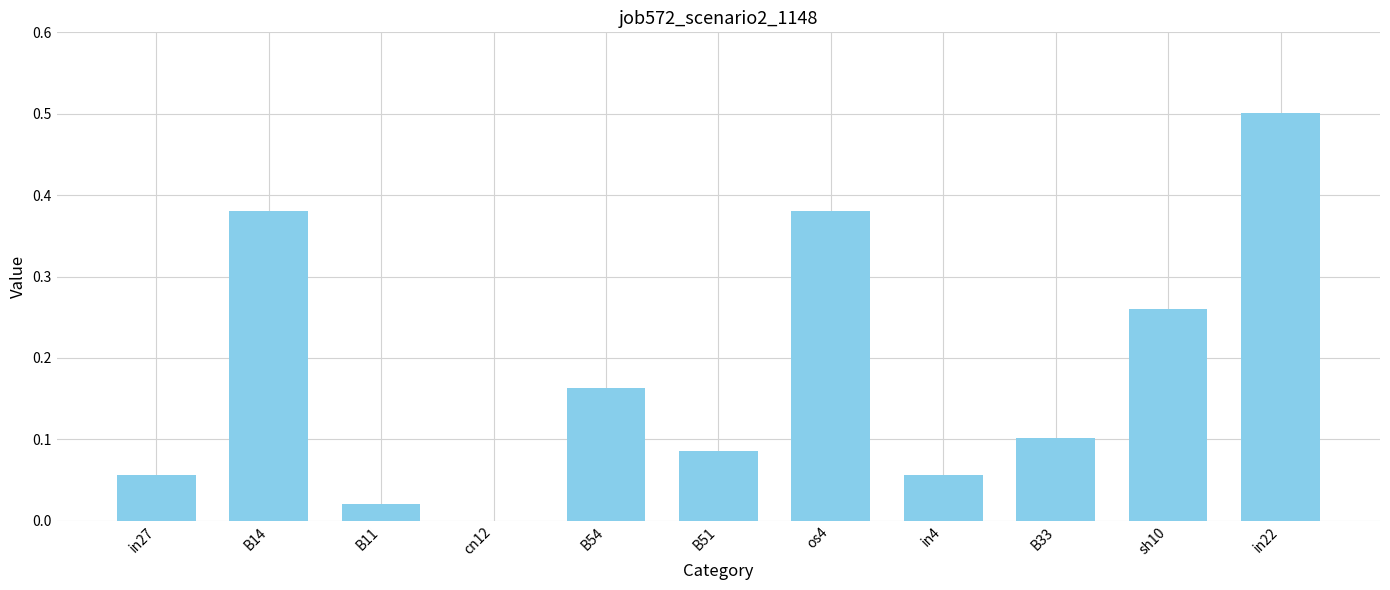

Which category has the highest value across all series?

in22